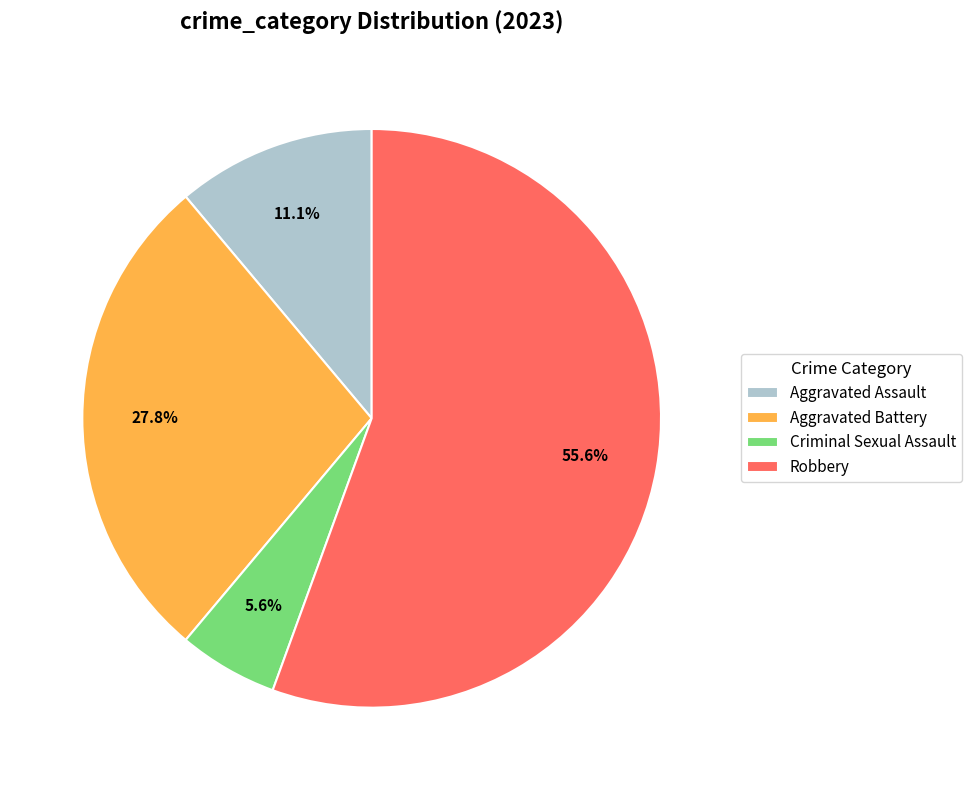

Which category has the biggest portion of the pie?

Robbery